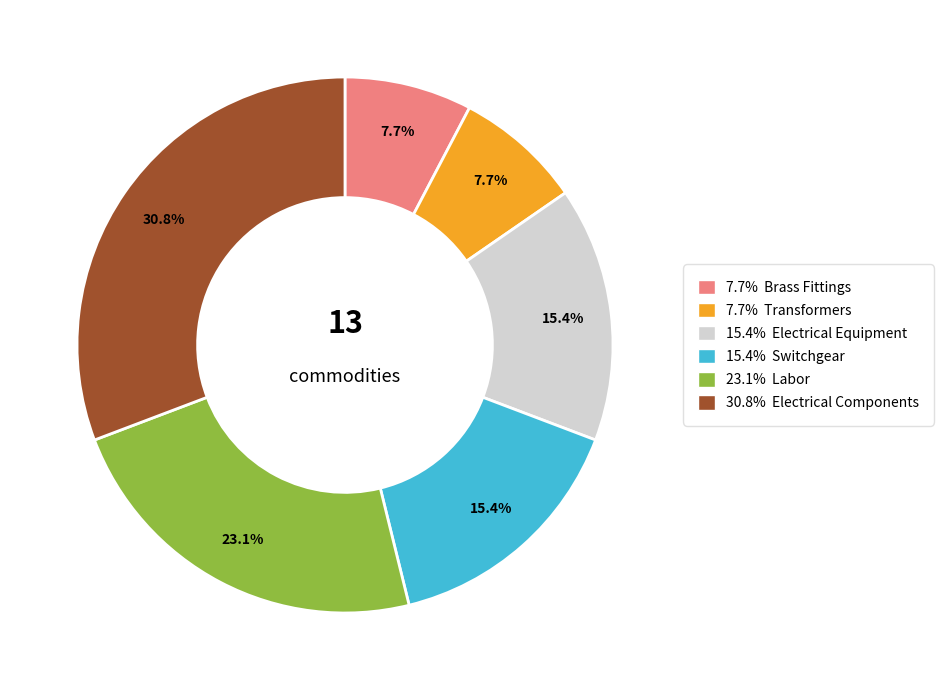

Does any single category account for the majority?

No